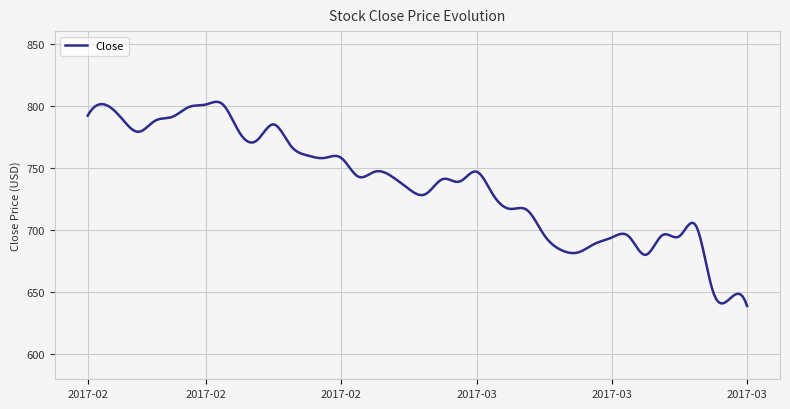

What is the smallest value displayed?

639.0